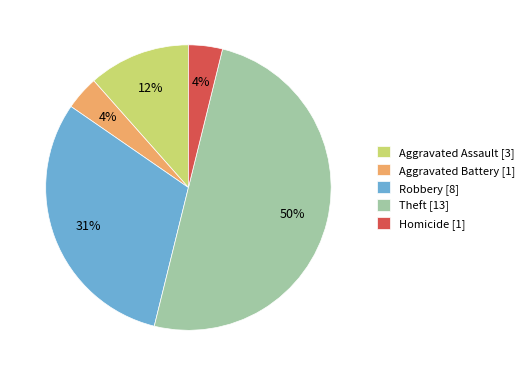

How many segments does this pie chart have?

5